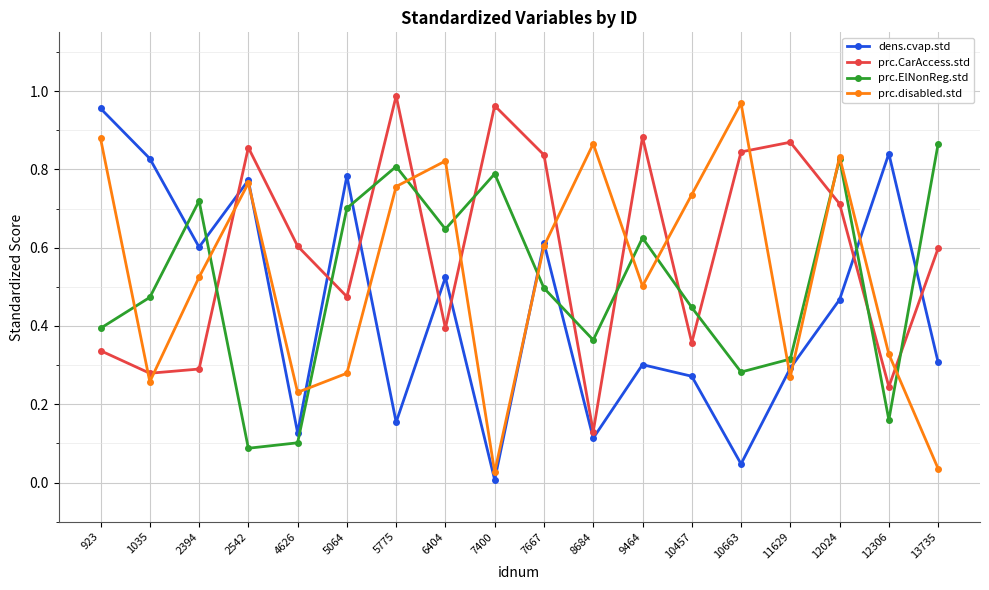

True or false: prc.CarAccess.std and prc.disabled.std intersect in this chart.

True